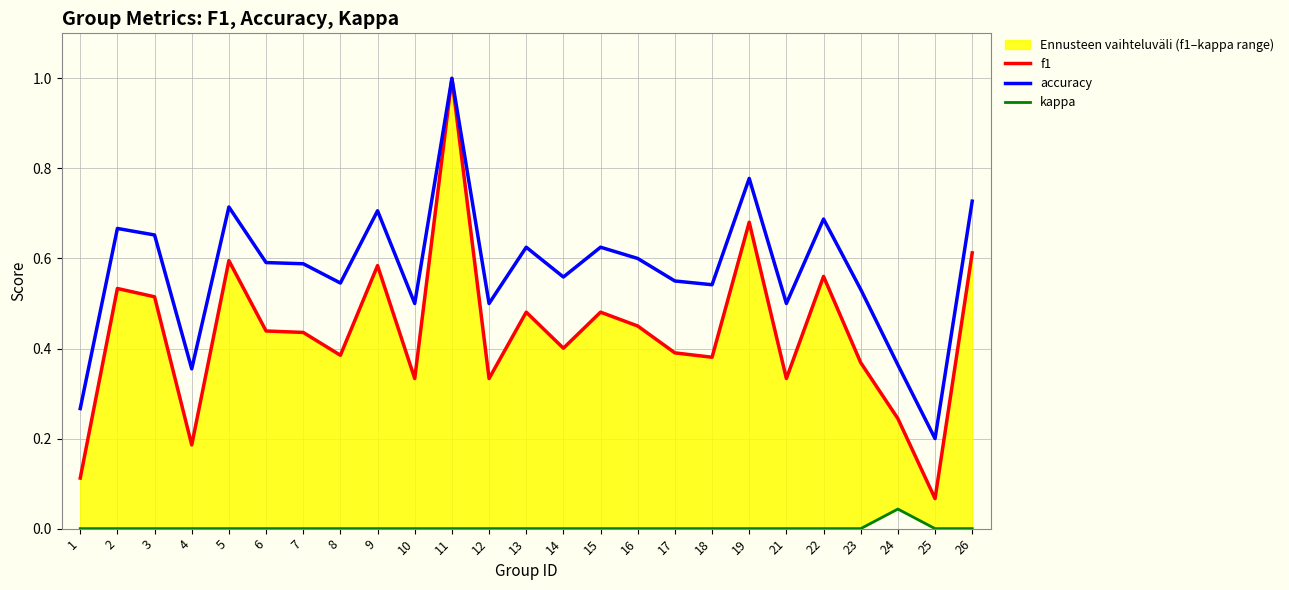

Rank the categories by accuracy value from lowest to highest.

25, 1, 4, 24, 10, 12, 21, 23, 18, 8, 17, 14, 7, 6, 16, 13, 15, 3, 2, 22, 9, 5, 26, 19, 11